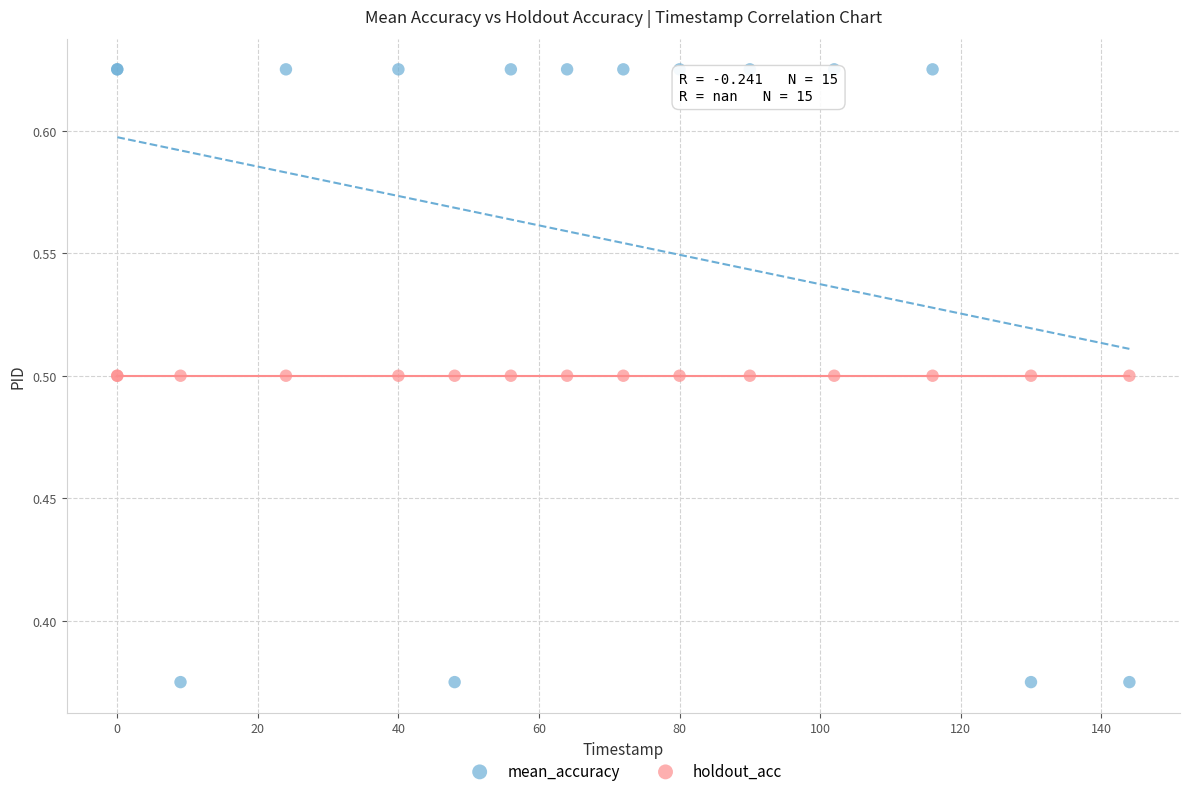

Which series contains the highest Y value?

mean_accuracy